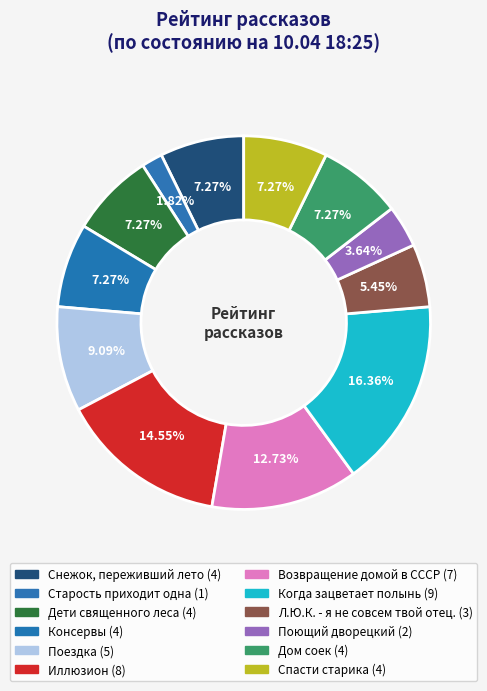

Approximately how many times larger is the value at Снежок, переживший лето compared to Дети священного леса?

1.0